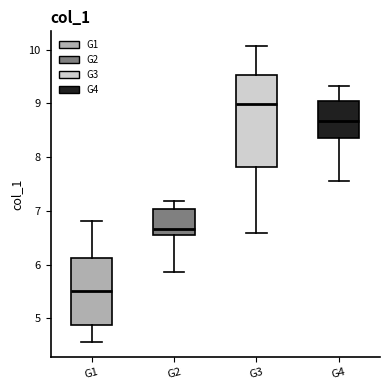

Comparing the boxes themselves (not the whiskers), which one is the tallest?

G3